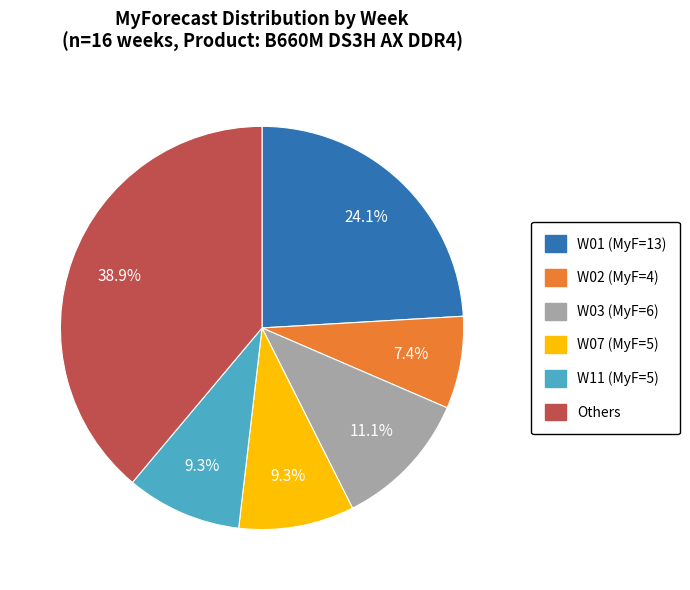

Is there any slice that represents more than half of the pie?

No